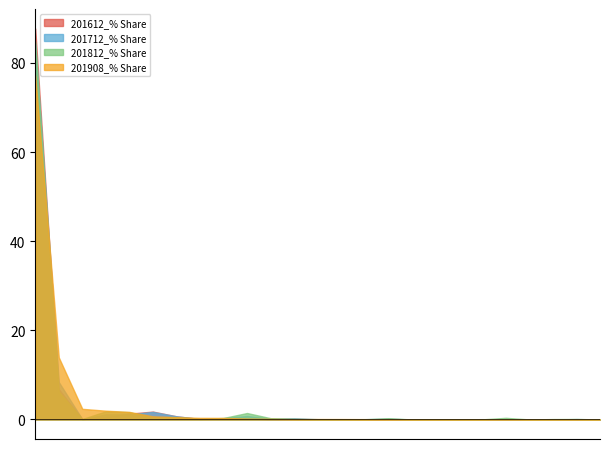

Reading left to right, extract all data points from this chart.

201612_% Share: 87.7	6.8	0.1	0.5	1.3	1.8	0.7	0.1	0.2	0.2	0.0	0.1	0.0	0.0	0.0	0.1	0.0	0.0	0.0	0.1	0.0	0.0	0.0	0.0	0.0
201712_% Share: 84.2	8.4	0.1	1.1	1.1	1.7	0.7	0.1	0.3	0.8	0.2	0.3	0.1	0.0	0.1	0.2	0.0	0.0	0.0	0.1	0.0	0.0	0.0	0.1	0.0
201812_% Share: 84.8	6.2	0.1	1.8	1.6	0.4	0.5	0.1	0.3	1.4	0.3	0.1	0.0	0.0	0.0	0.3	0.0	0.0	0.0	0.0	0.4	0.0	0.1	0.1	0.0
201908_% Share: 77.2	13.9	2.4	2.0	1.7	0.7	0.5	0.4	0.3	0.2	0.2	0.1	0.1	0.1	0.1	0.0	0.0	0.0	0.0	0.0	0.0	0.0	0.0	0.0	0.0